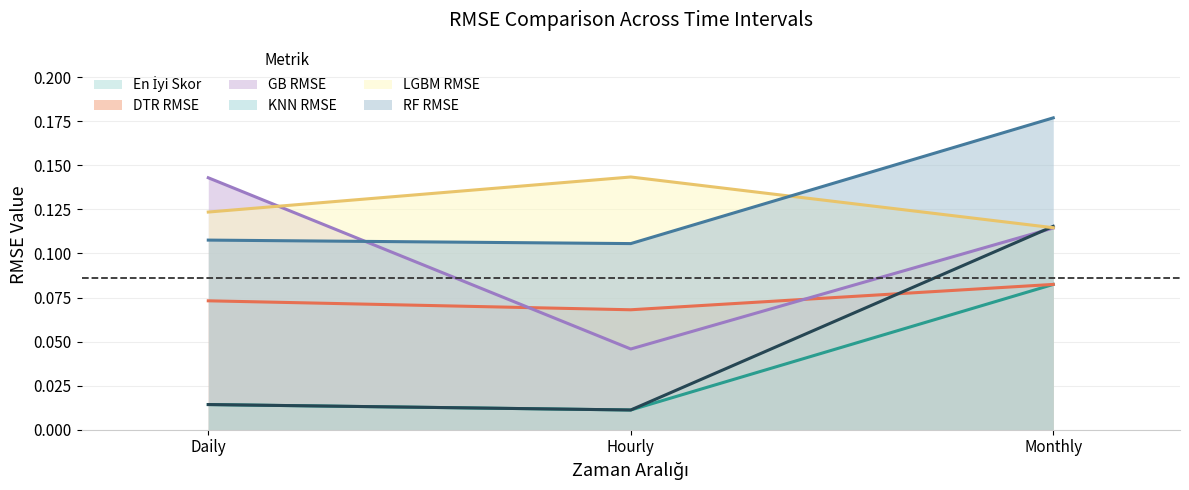

What is the difference between the highest and lowest values at Daily?

0.1